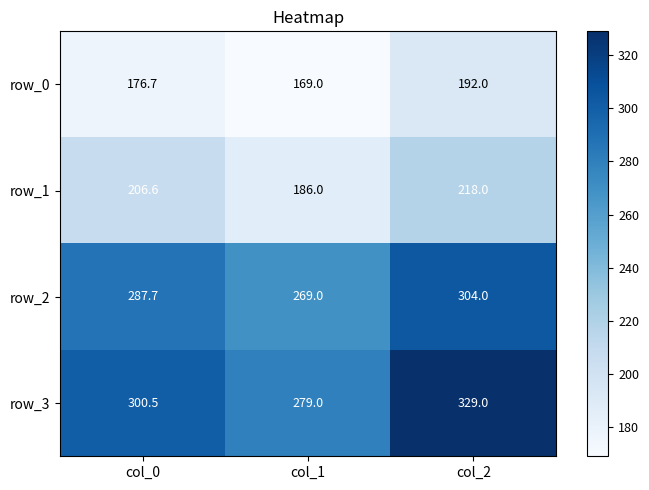

True or false: row_2 has a value of 396.9 at col_2.

False